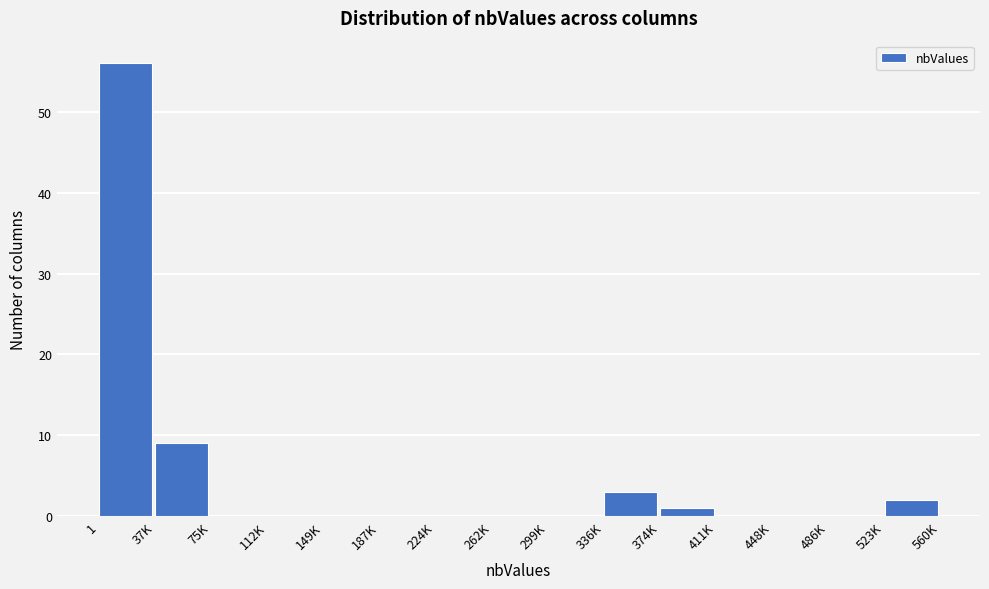

Reading left to right, extract all data points from this chart.

1=56	37K=9	75K=0	112K=0	149K=0	187K=0	224K=0	262K=0	299K=0	336K=3	374K=1	411K=0	448K=0	486K=0	523K=2